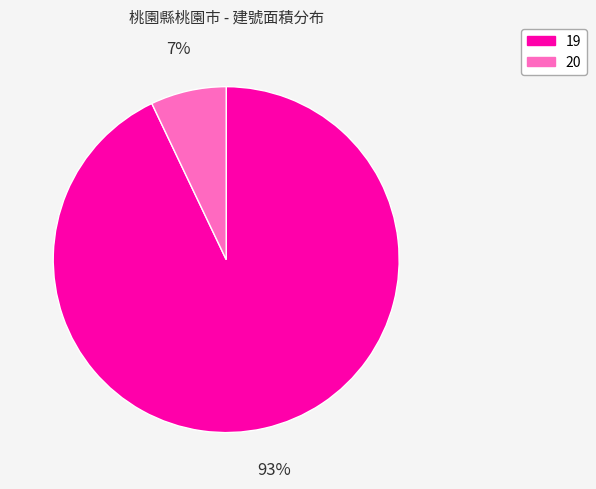

The 19 slice represents 93% of the pie. True or false?

True